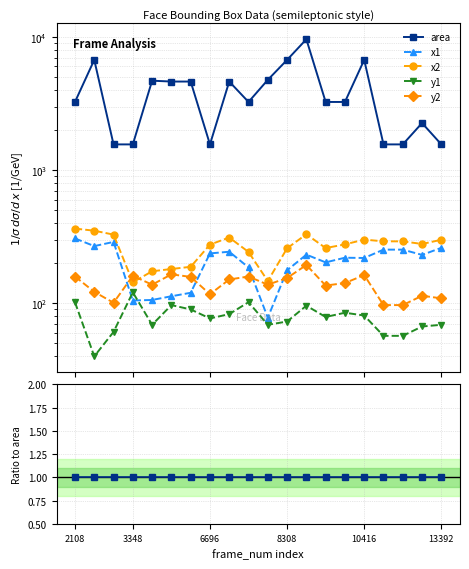

What is the label of the 11th point from the right?

9